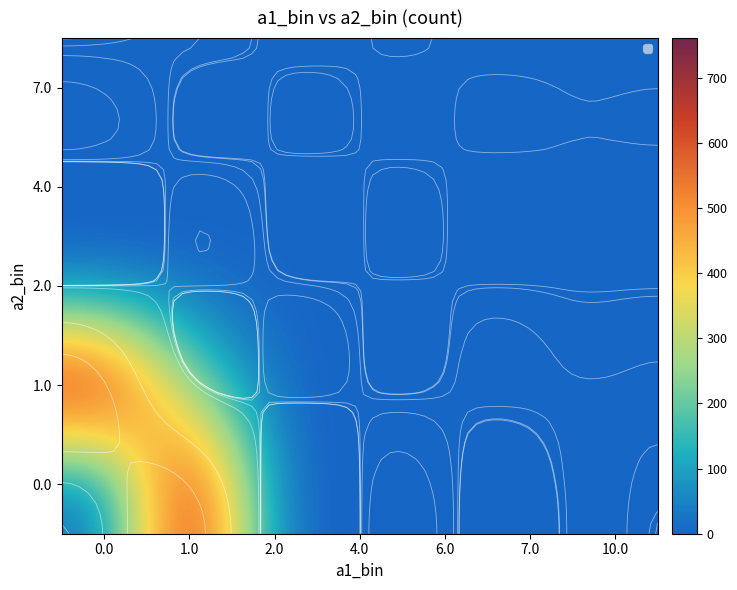

Count the number of data series in this chart.

5